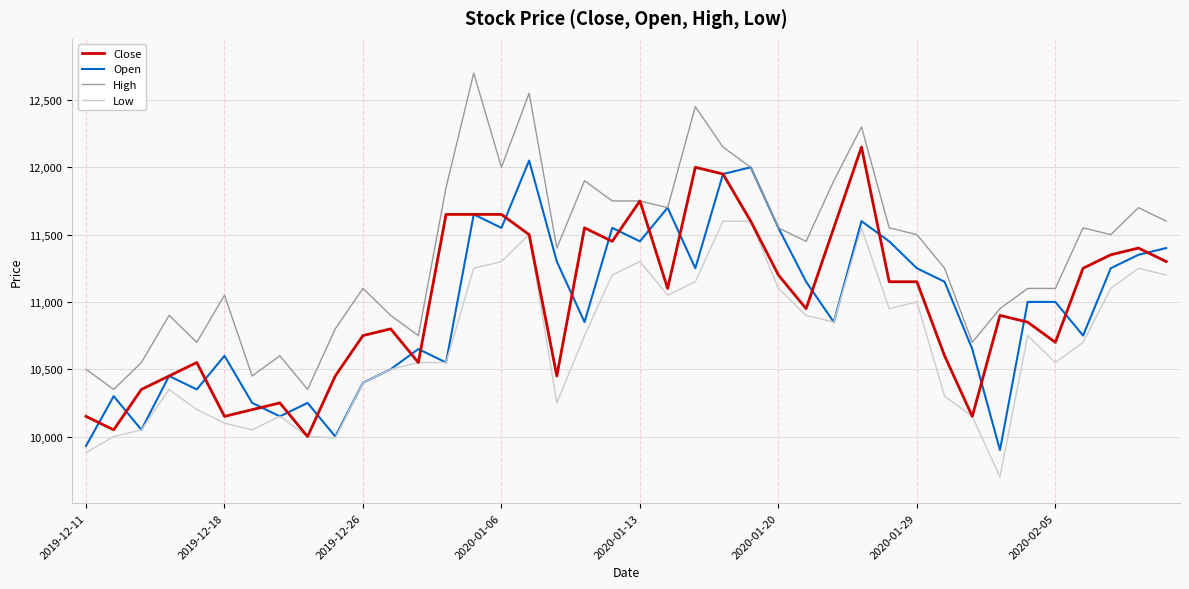

Which series has the largest total across all categories?

High